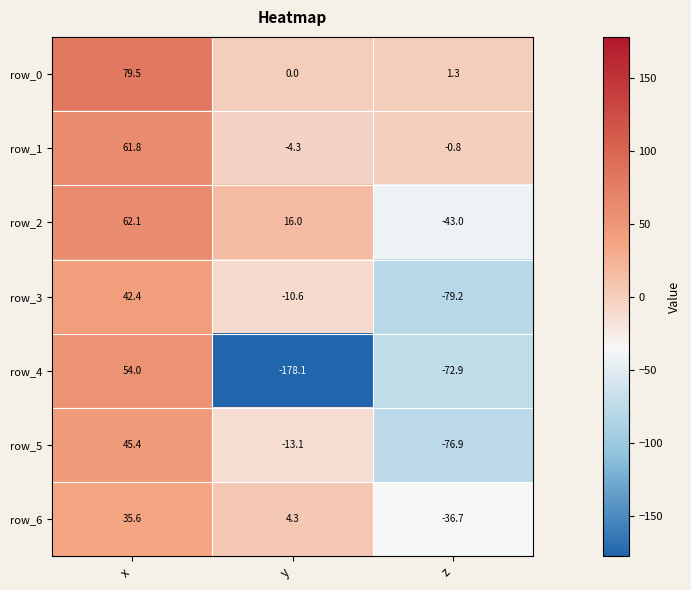

Rank the categories by row_3 value from highest to lowest.

x, y, z